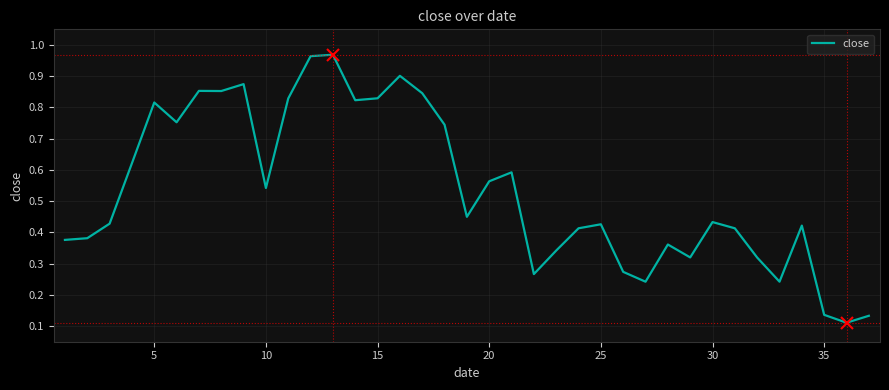

What is the maximum value shown in the chart?

1.0